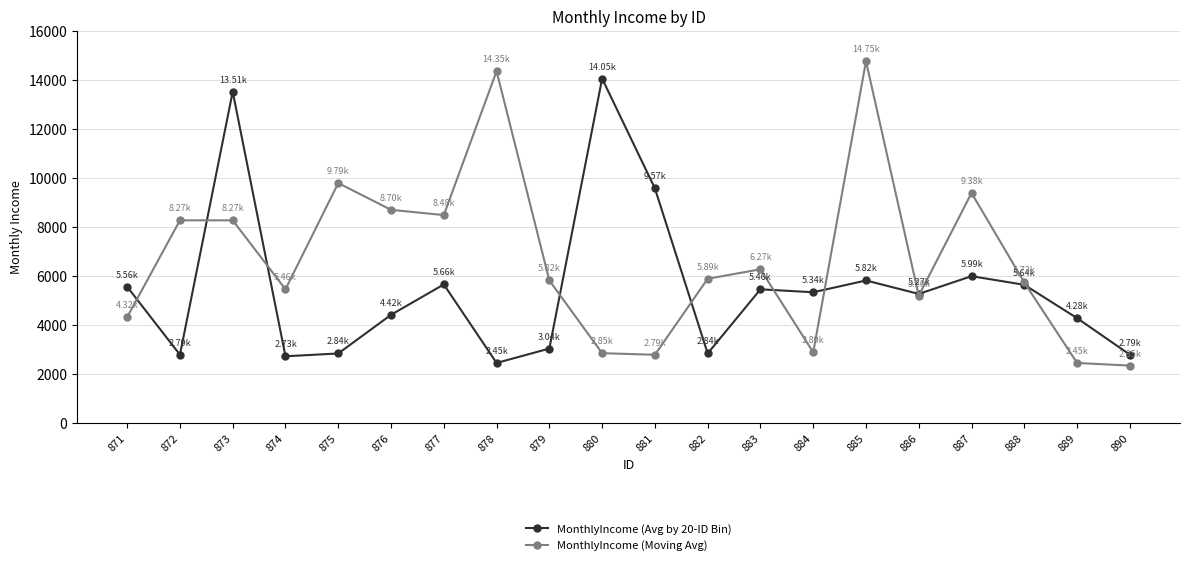

Between 877 and 887, which series saw the biggest shift?

MonthlyIncome (Moving Avg)